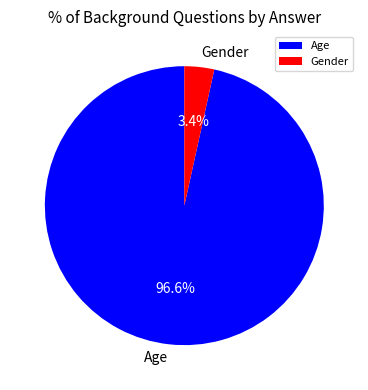

Rank the categories by value from highest to lowest.

Age, Gender